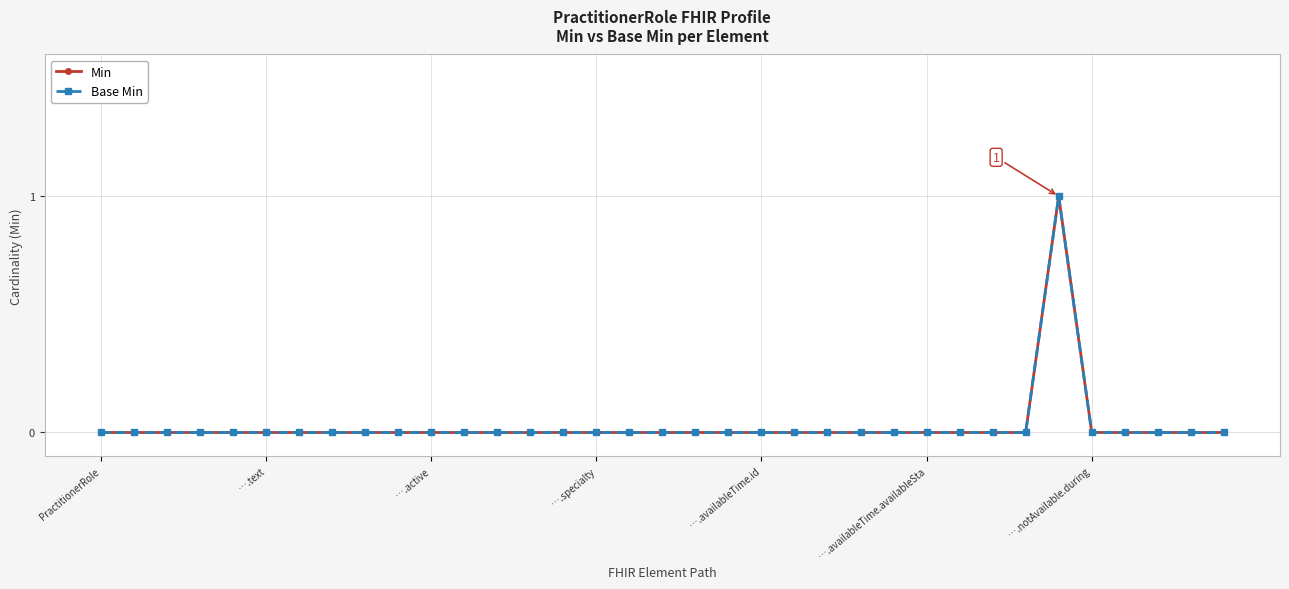

What is the highest value of the Min series?

1